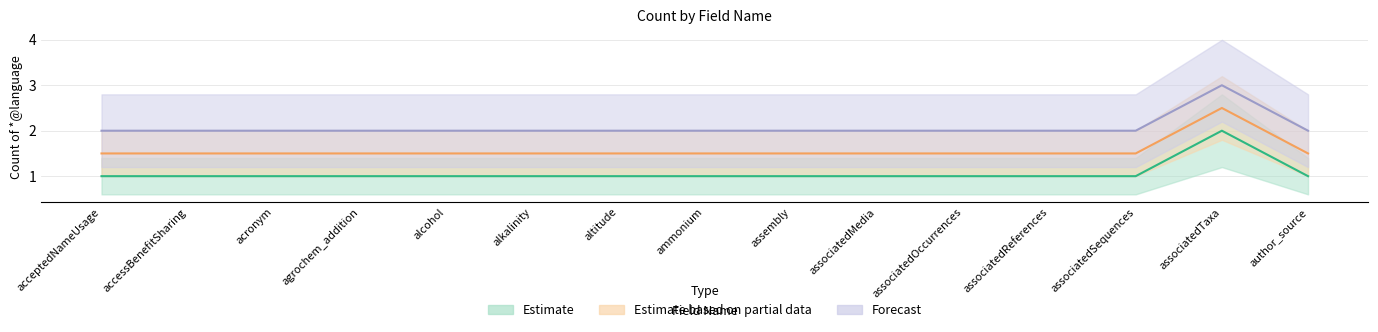

True or false: Count_2 has a value of 2.5 at ammonium.

False